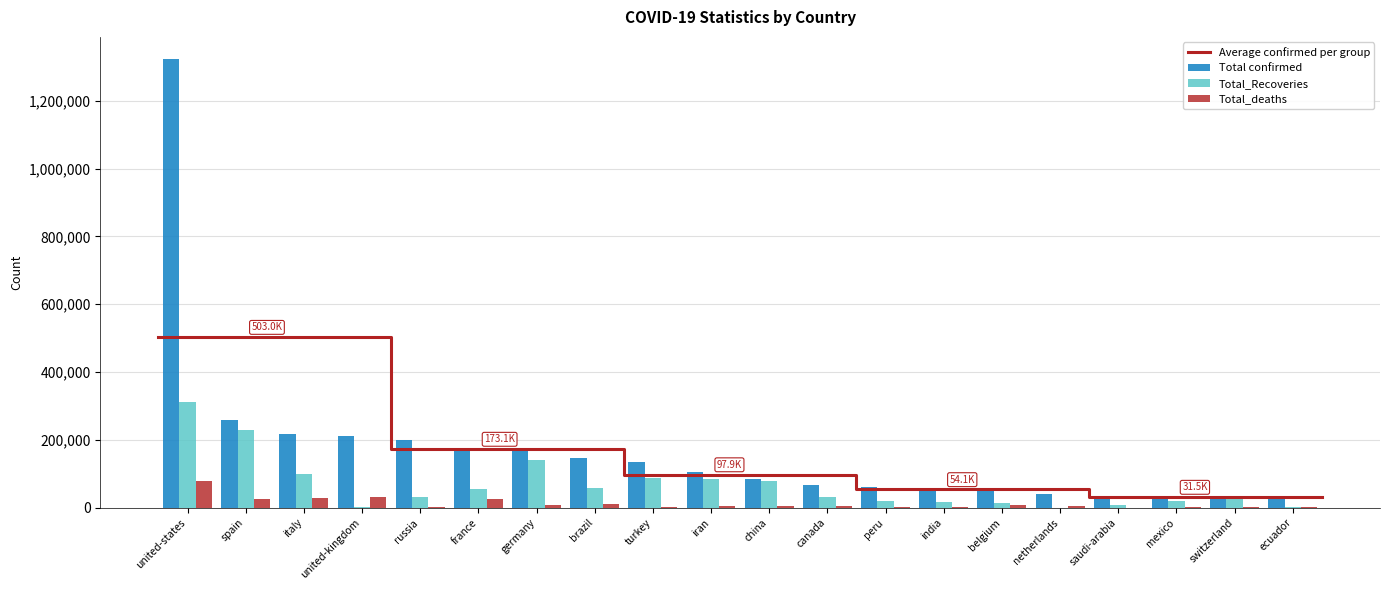

What is the label of the 20th bar from the left?

ecuador